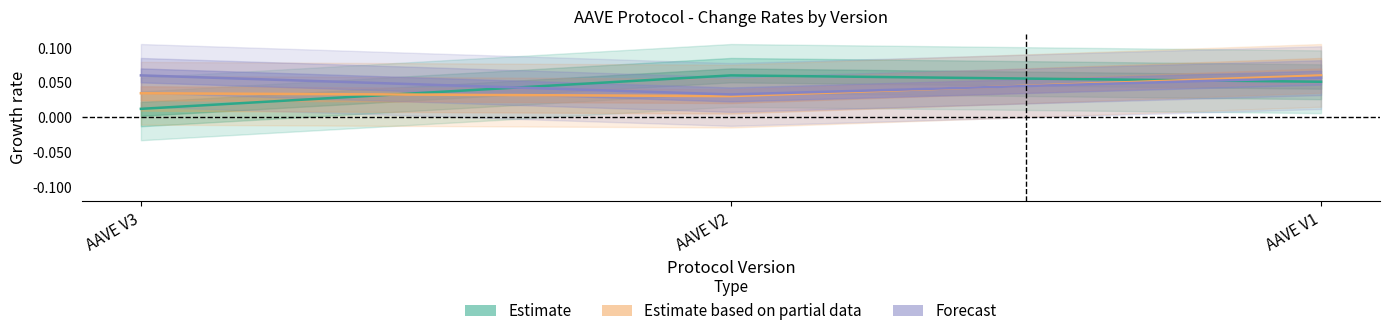

What is the total value across all series at AAVE V3?

0.1